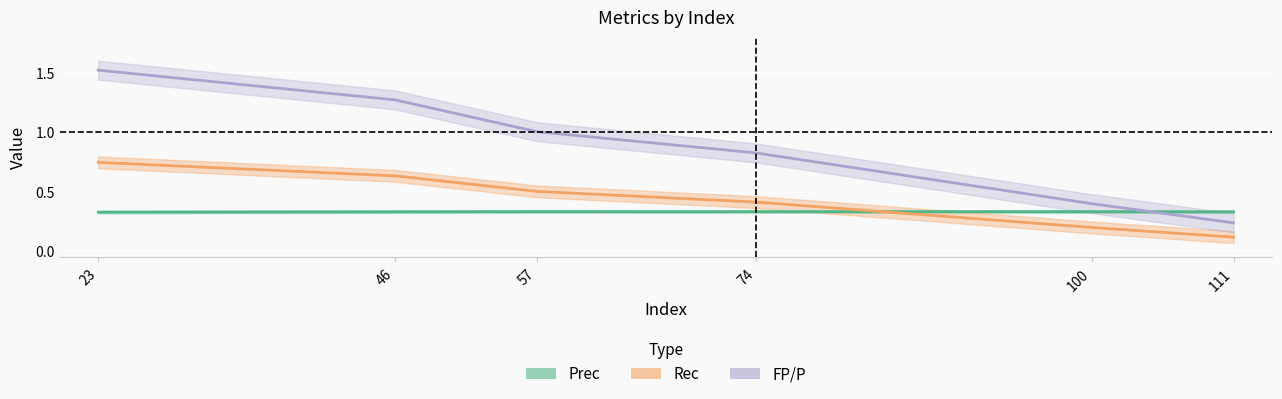

What is the maximum value for Prec?

0.3